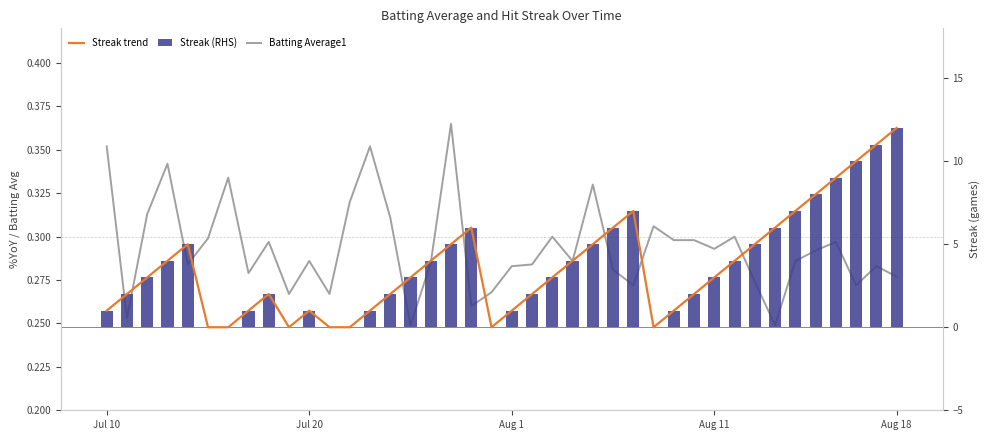

Which has a higher value, 17 or 31?

17